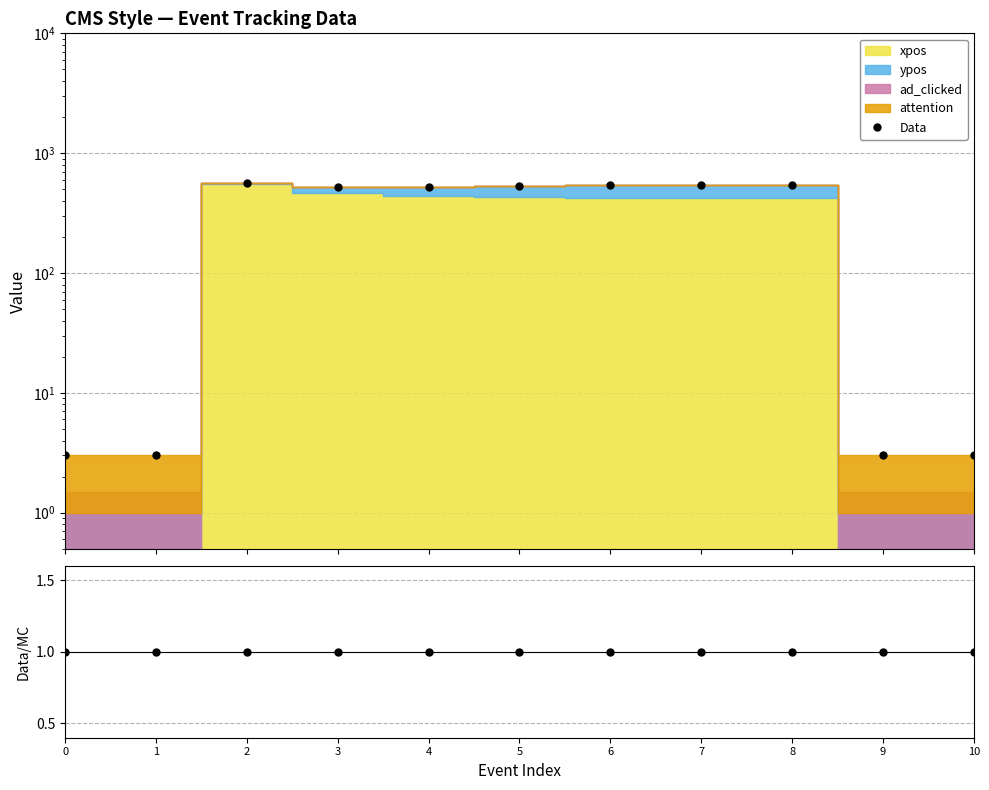

Which series has the widest spread of values?

Data